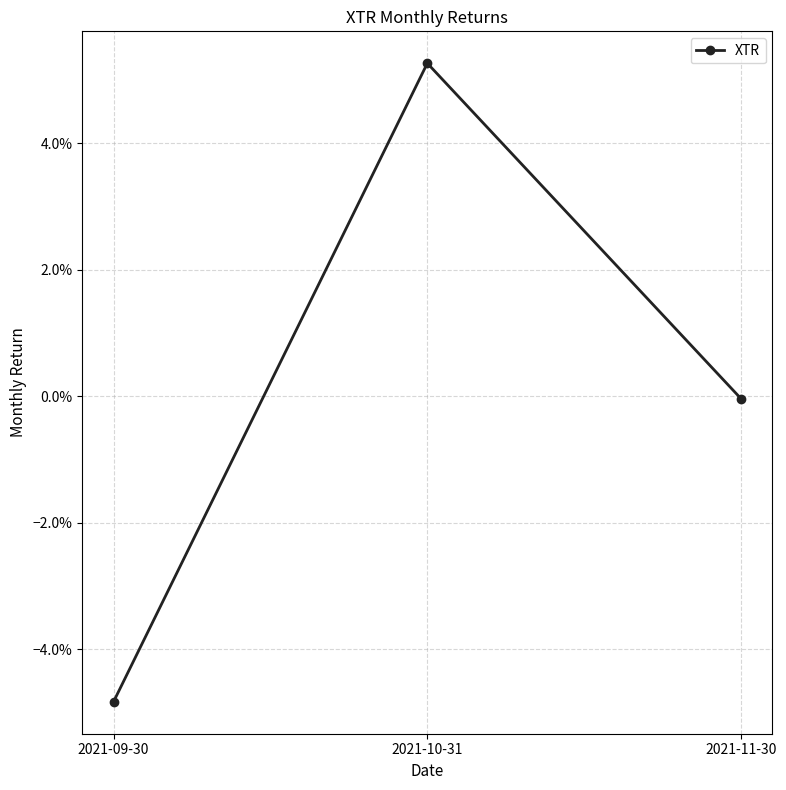

What is the difference between the values at 2021-11-30 and 2021-10-31?

0.1